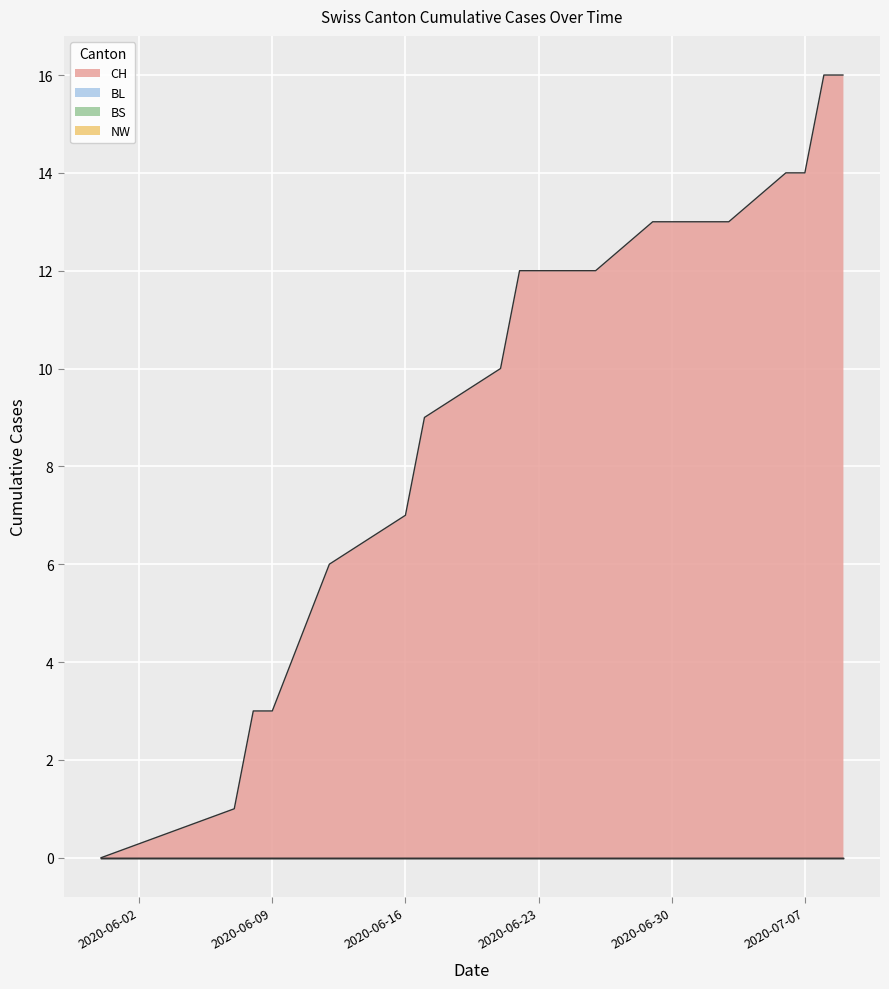

True or false: BL and CH cross at least once.

False